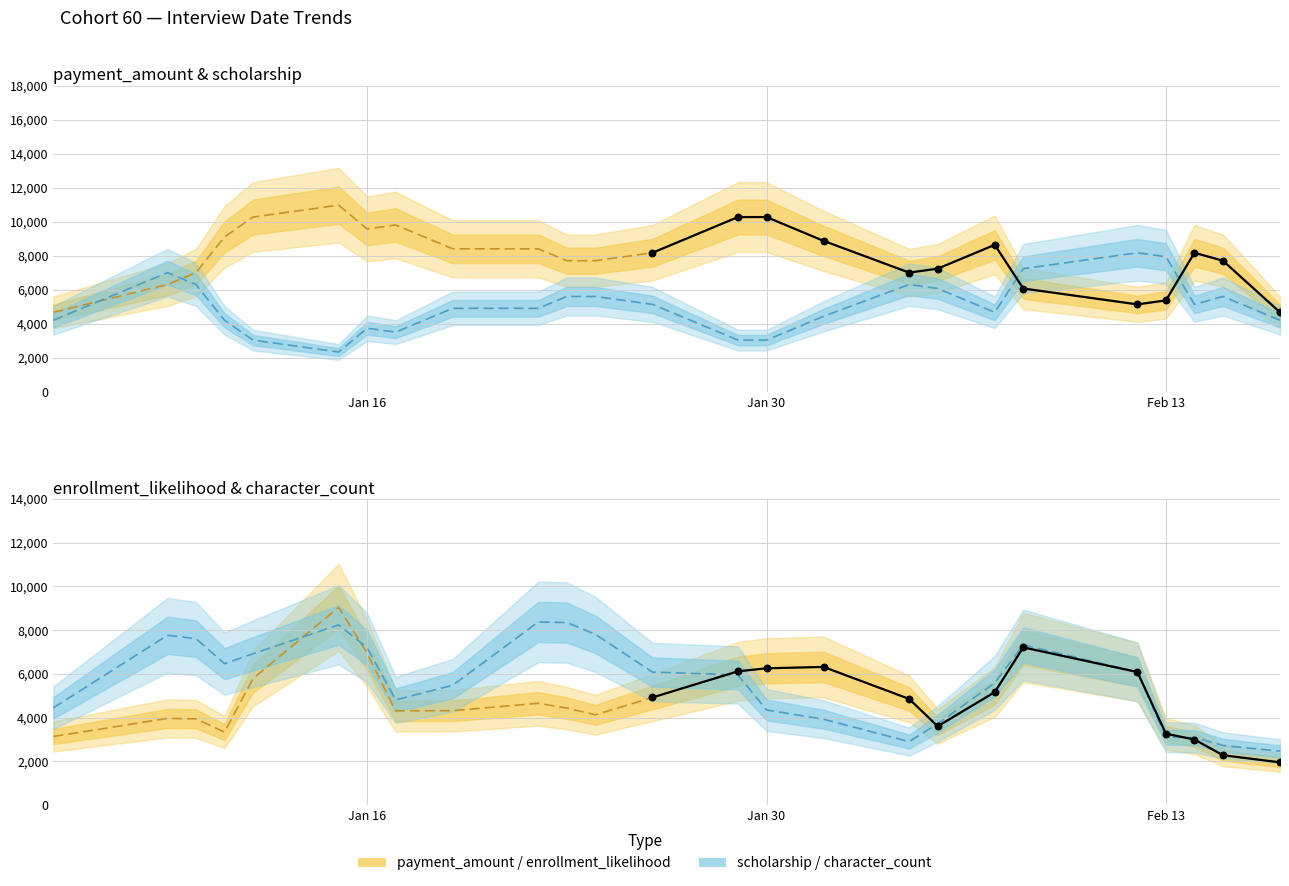

What is the total value across all series at 5?

14763.0